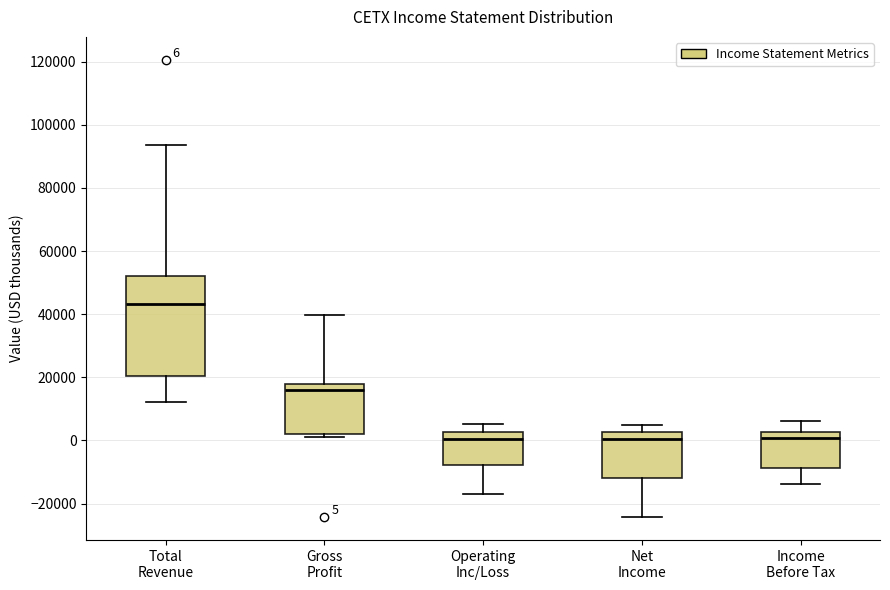

Which box's median line is the highest?

Total Revenue